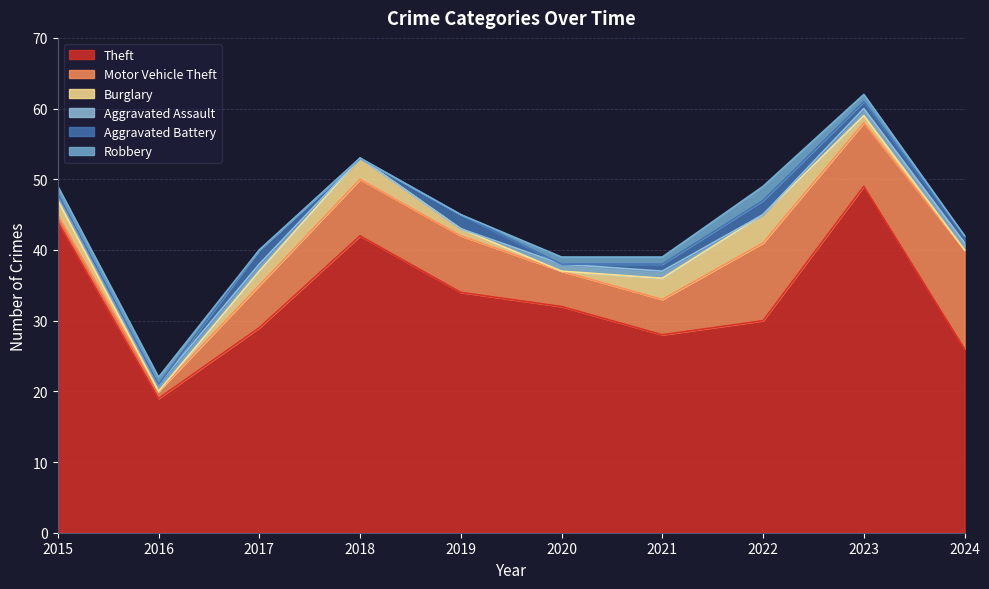

Which series has the widest spread of values?

Theft